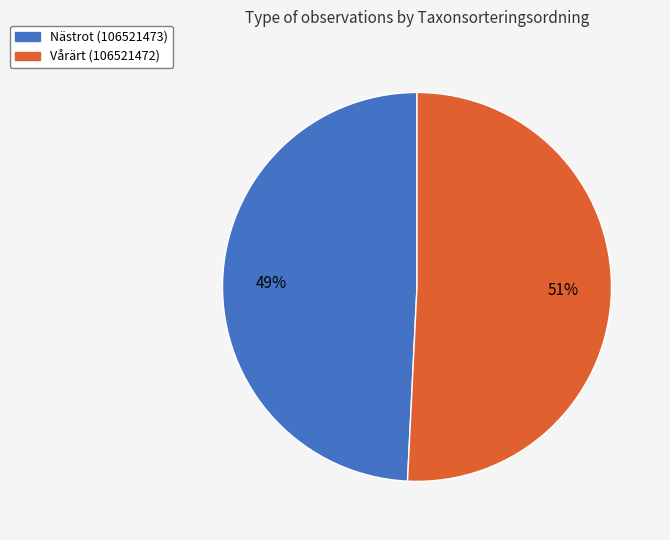

To the nearest percent, what is the average slice percentage?

50%